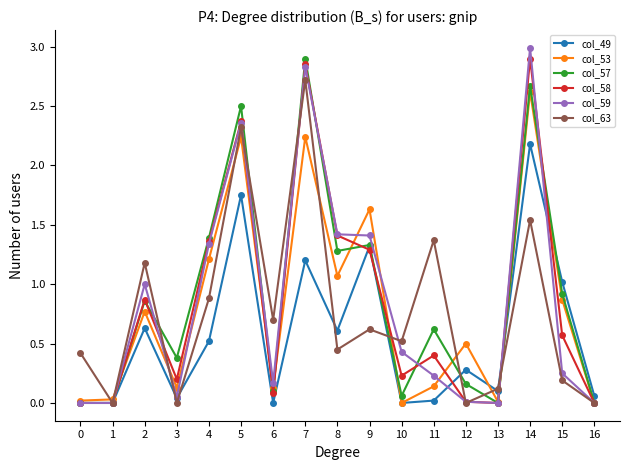

Count the number of categories in the chart.

17